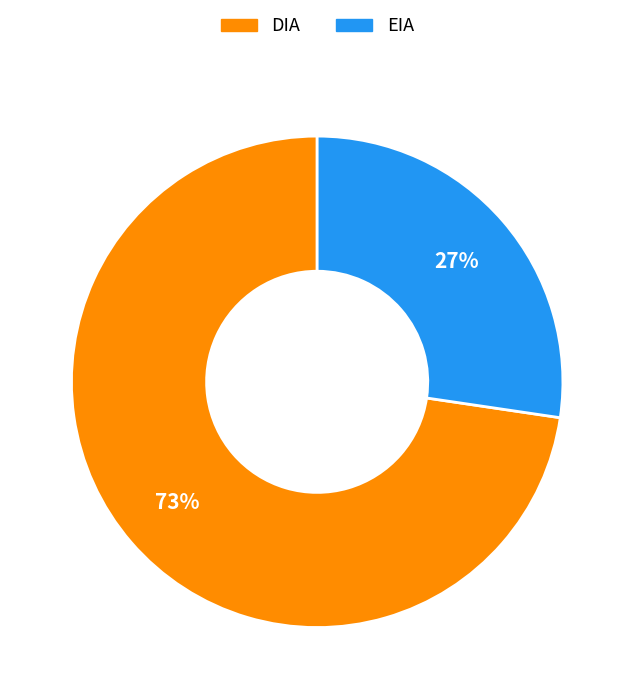

The EIA slice represents 27% of the pie. True or false?

True